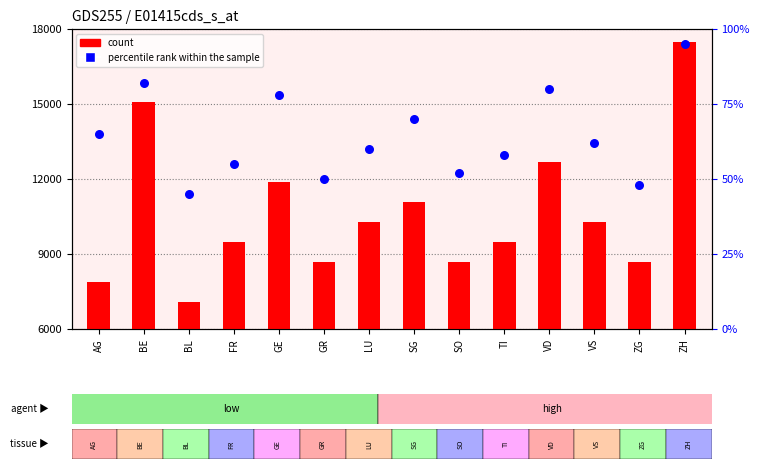

Which series has the widest spread of Y values?

count